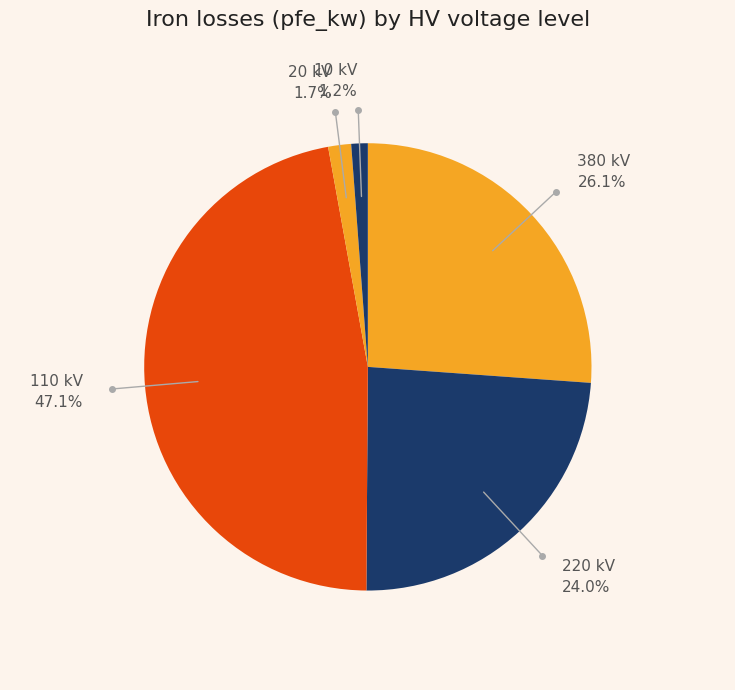

To the nearest percent, what is the difference between the largest and smallest slice percentages?

46%